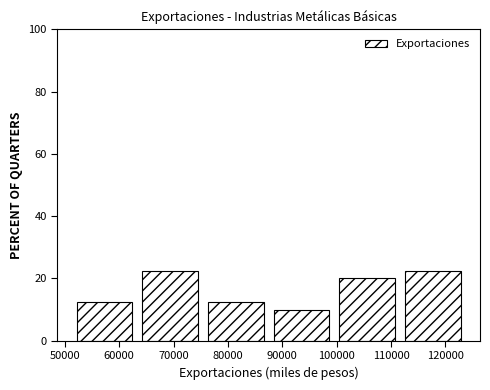

Reading left to right, transcribe this chart: for each bar, give the range it covers on the x-axis and its height. Neither the bar edges nor the heights are printed on the chart, so give them approximately, as read against the axes.

51000 to 63000: 12
63000 to 75000: 22
75000 to 87000: 12
87000 to 100000: 10
100000 to 112000: 20
112000 to 124000: 22